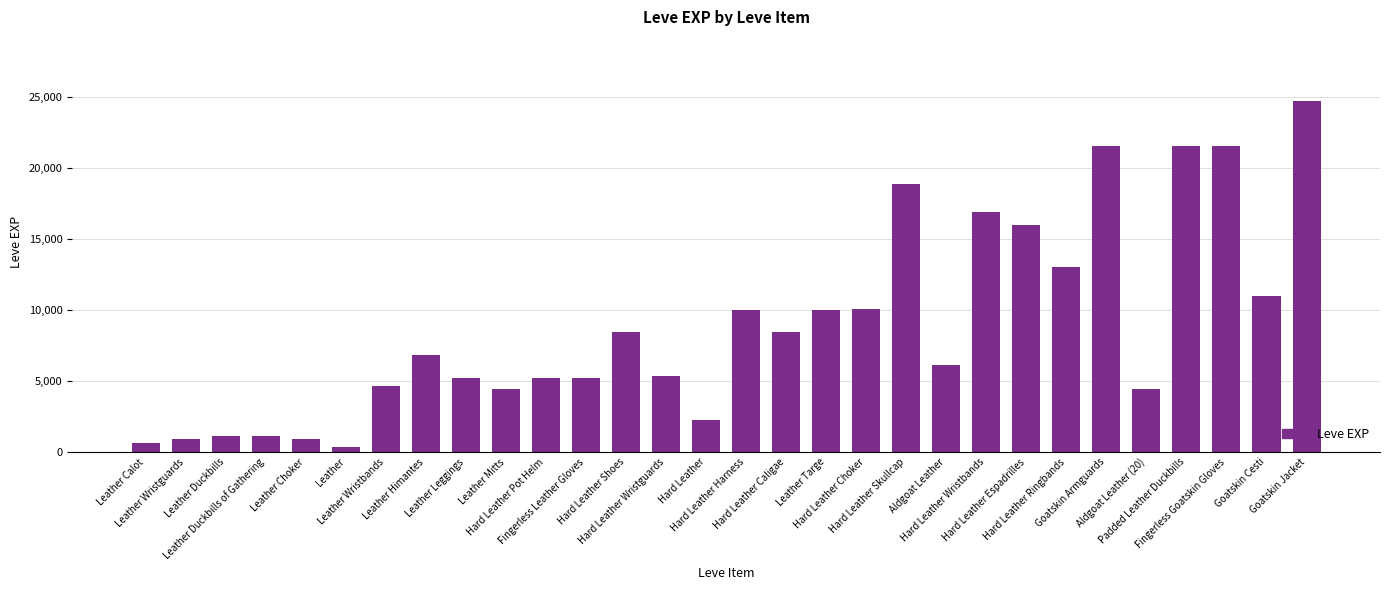

What is the value of the 5th bar from the left?

900